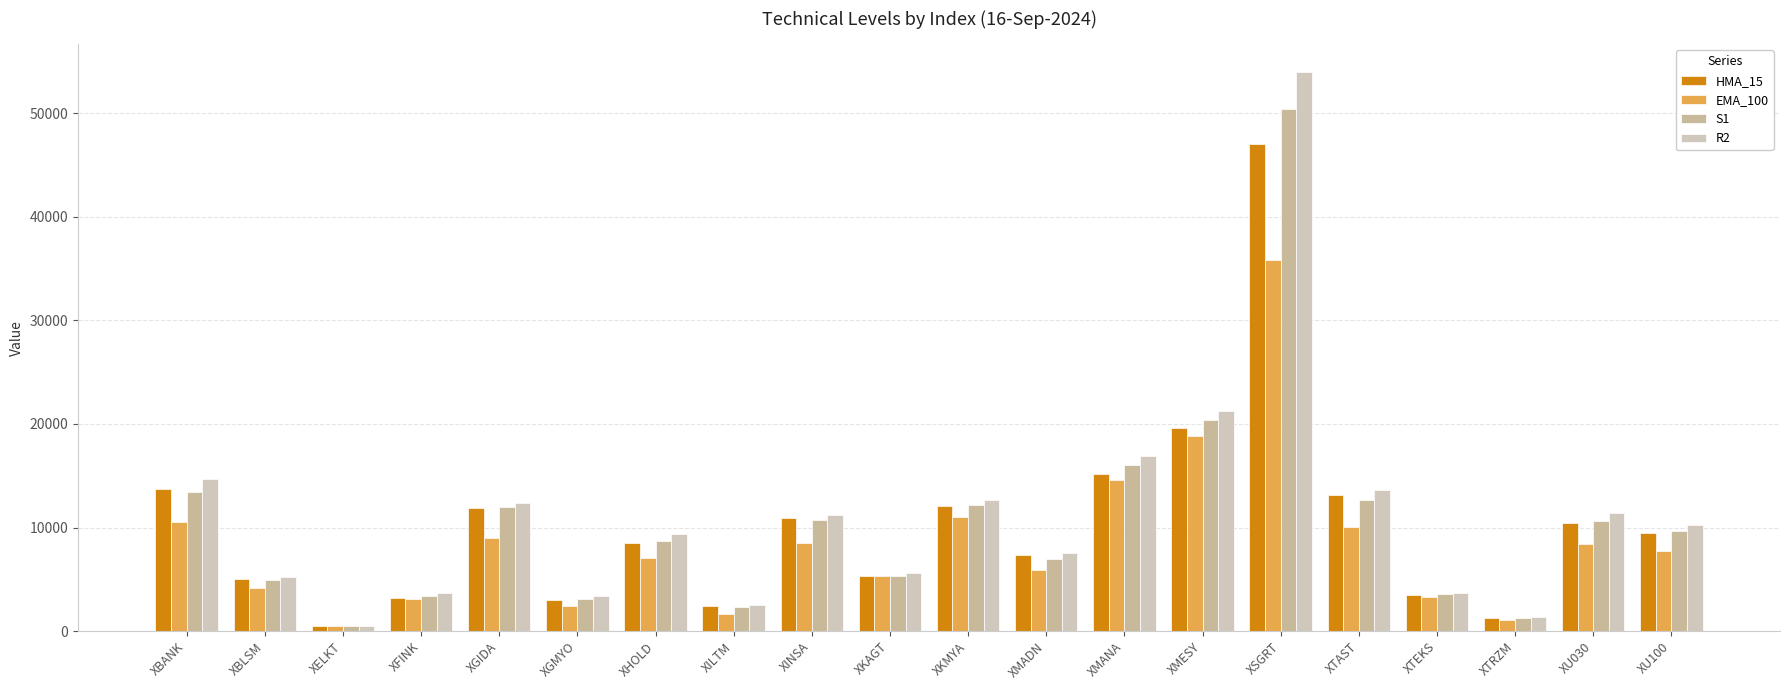

Where is HMA_15 nearest to the value 23775?

XMESY